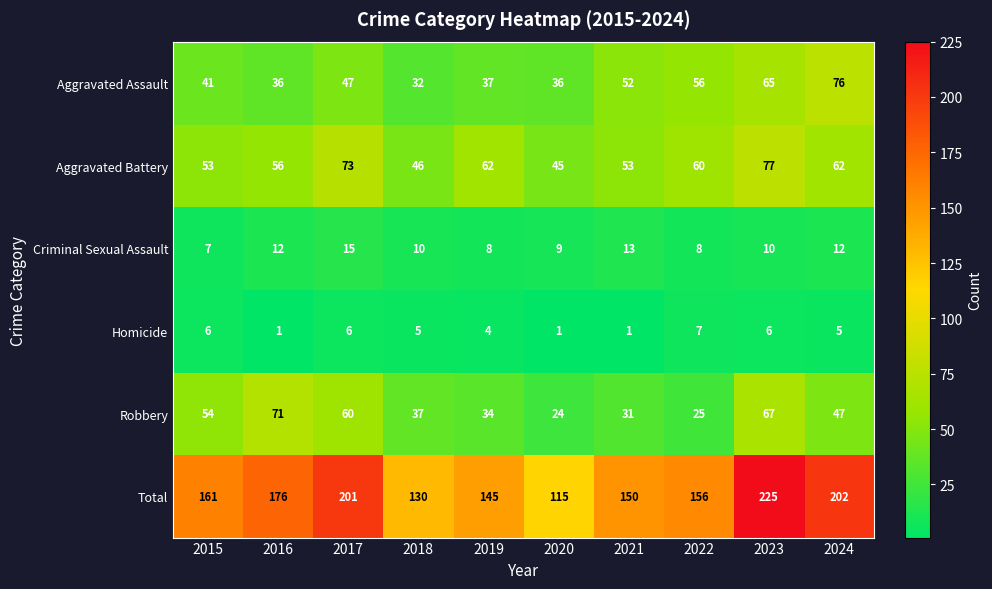

What is the minimum value shown in the chart?

1